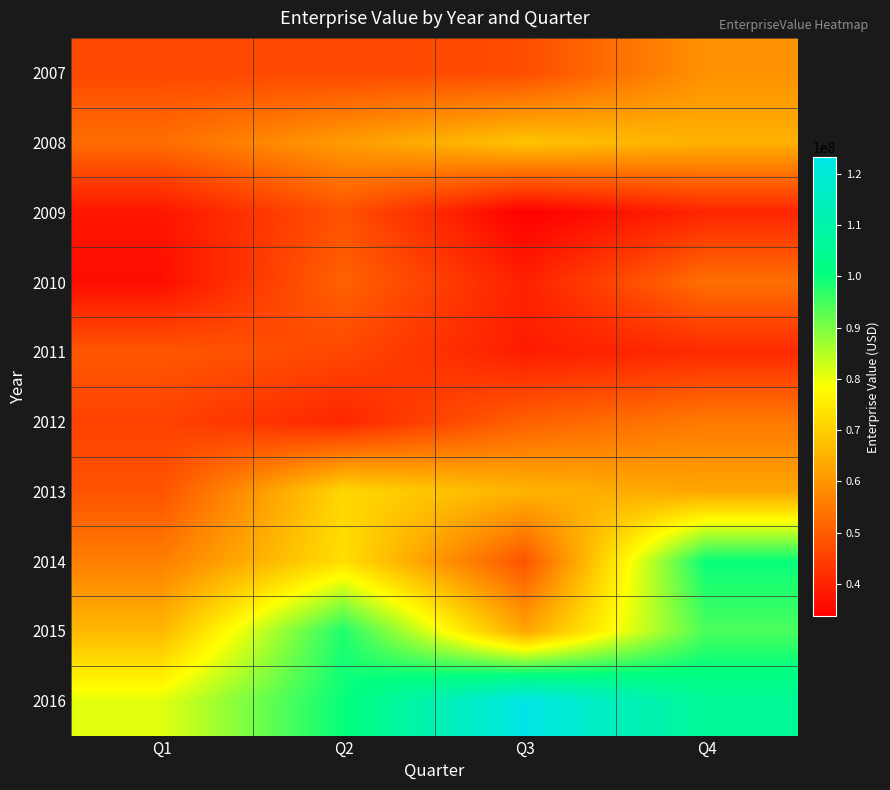

Reading left to right, list all the values displayed in this chart.

2007: Q1=46634004.6	Q2=46471577.4	Q3=47323532.1	Q4=59445056.4
2008: Q1=53049186.8	Q2=61177631.0	Q3=68127360.0	Q4=64830358.8
2009: Q1=37629386.2	Q2=48240800.4	Q3=33700467.9	Q4=40322037.8
2010: Q1=36261300.0	Q2=51026800.4	Q3=39522983.2	Q4=53477166.8
2011: Q1=49221181.8	Q2=46521220.7	Q3=38837109.8	Q4=41187498.6
2012: Q1=45460958.8	Q2=40568235.5	Q3=50706720.2	Q4=55293317.6
2013: Q1=48406467.3	Q2=71472009.7	Q3=65297177.7	Q4=62923789.0
2014: Q1=56001537.6	Q2=72961870.7	Q3=48561038.1	Q4=100155234.2
2015: Q1=66117473.3	Q2=98196200.0	Q3=62812422.8	Q4=94395230.8
2016: Q1=80966568.6	Q2=100124689.9	Q3=123244653.9	Q4=106022665.7